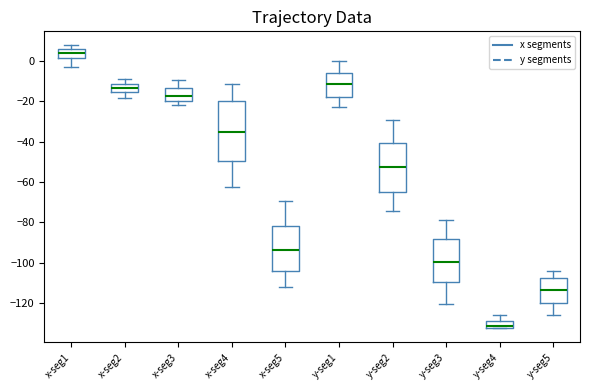

Where is the upper edge of the box for x-seg1 on the y-axis? The values are not printed on the chart, so give them approximately, as read against the axis.

6